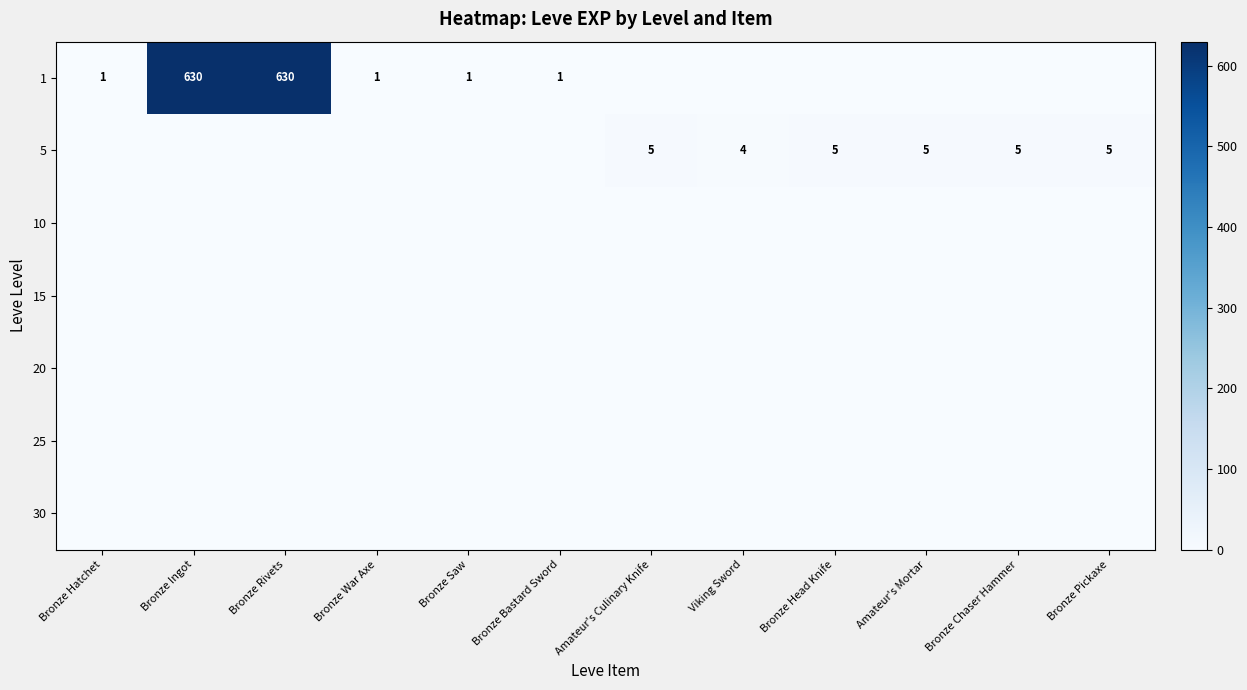

The 5 series shows 1 at Bronze Chaser Hammer. True or false?

False